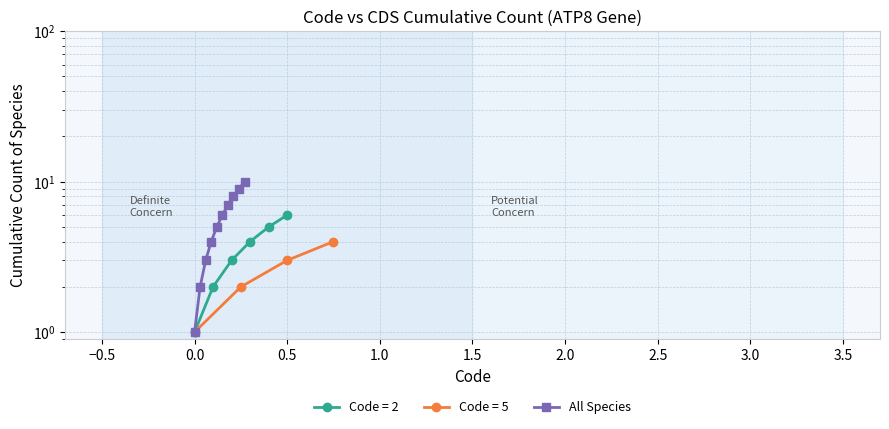

Does the chart have visible grid lines?

Yes